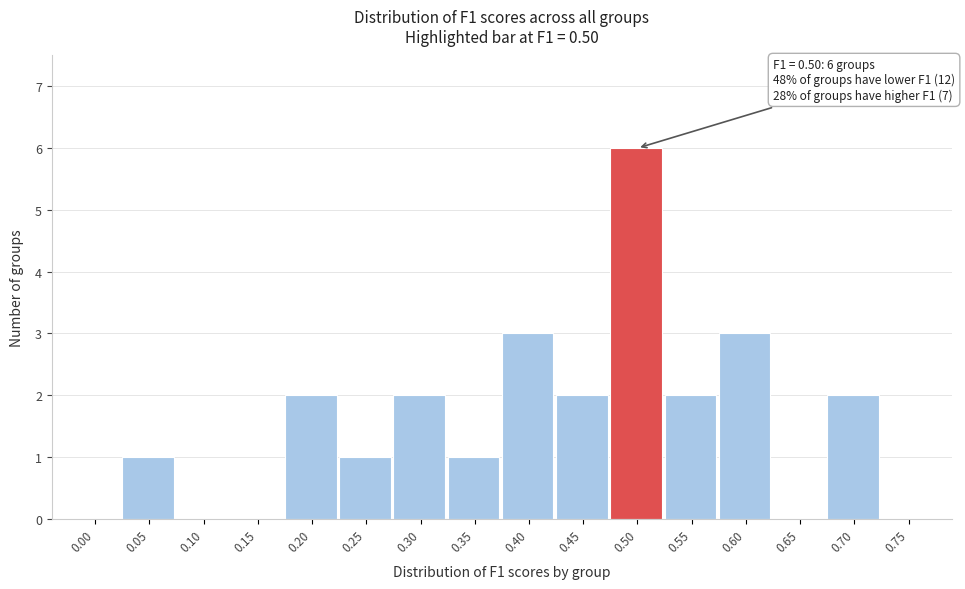

Reading left to right, list all the values displayed in this chart.

0.00=0	0.05=1	0.10=0	0.15=0	0.20=2	0.25=1	0.30=2	0.35=1	0.40=3	0.45=2	0.50=6	0.55=2	0.60=3	0.65=0	0.70=2	0.75=0